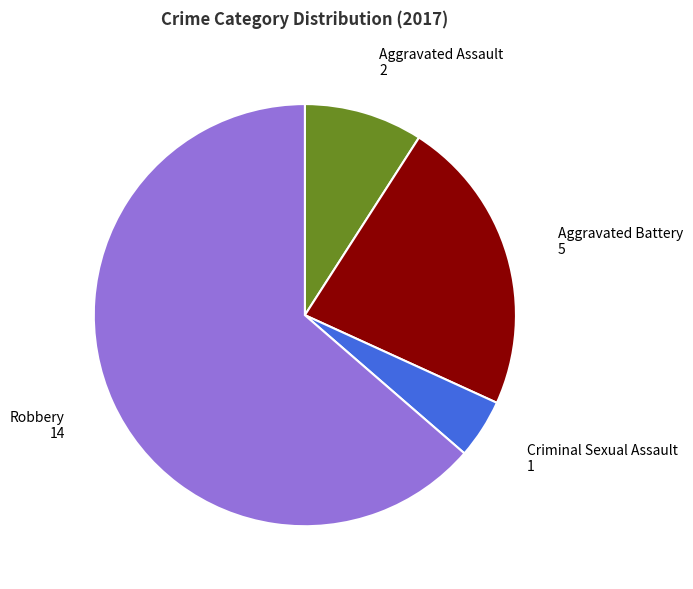

Is there a majority slice in this chart?

Yes